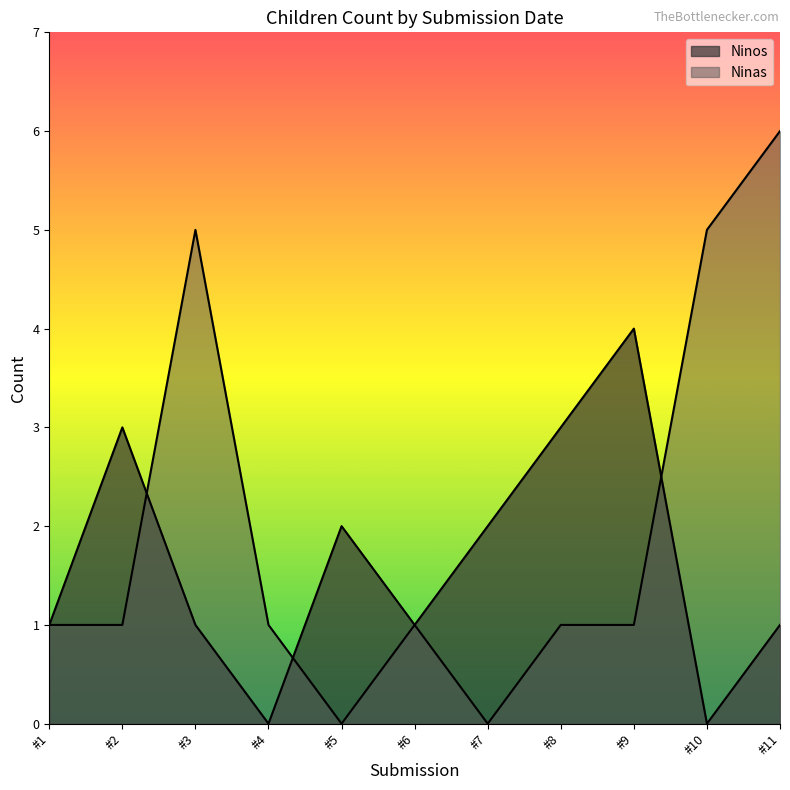

How many values in Ninos are above zero?

9